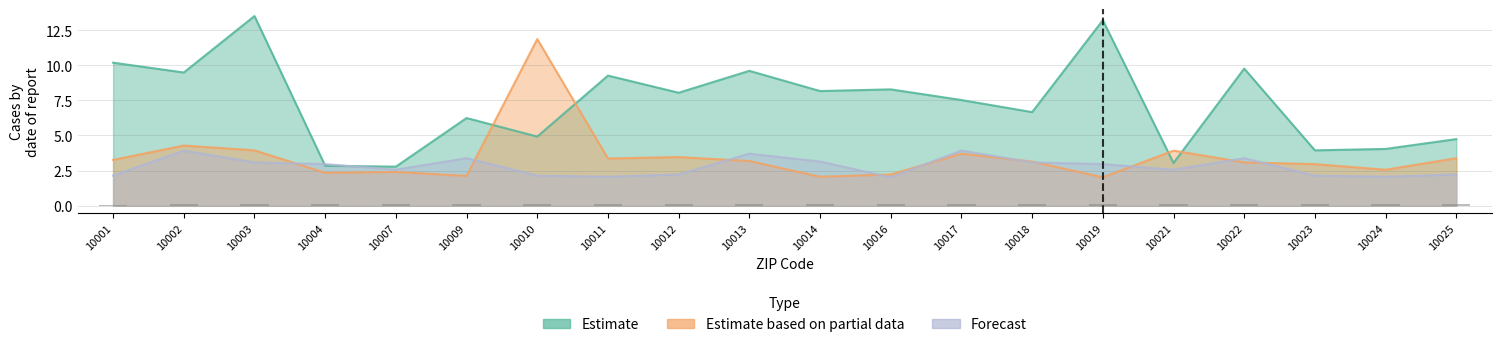

What is the difference between the maximum and second lowest values in the Estimate series?

10.7